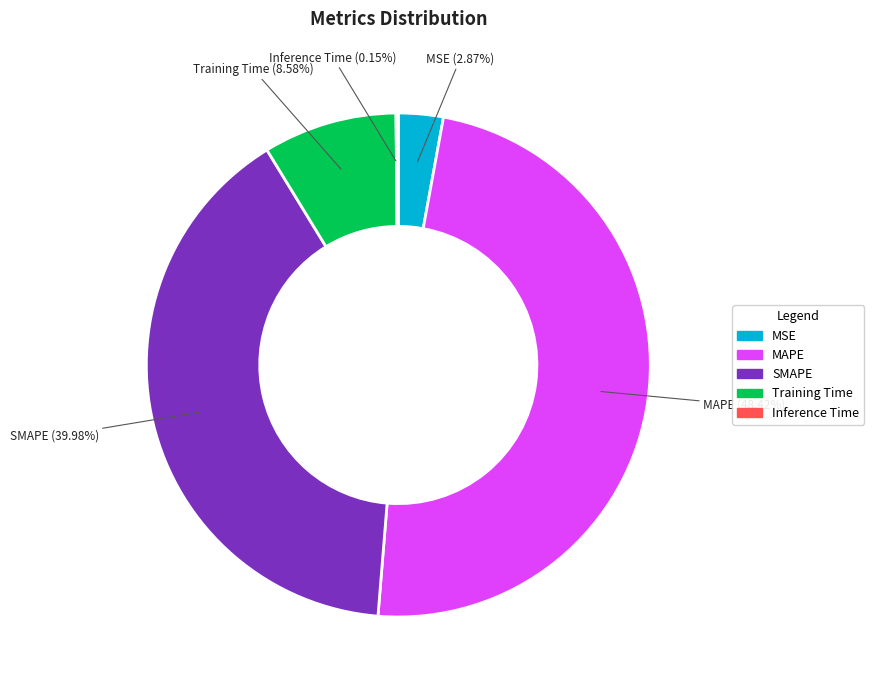

What percentage is NOT represented by SMAPE?

60.0%